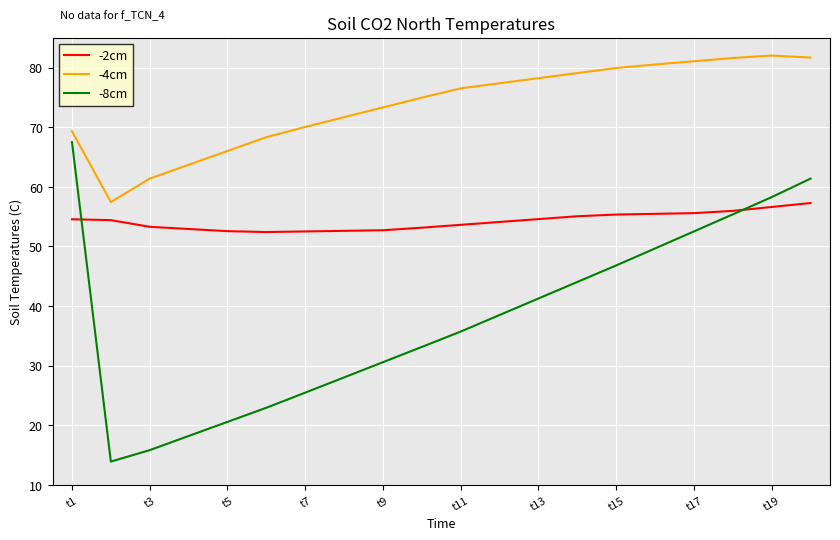

Rank the series by their average value, from lowest to highest.

-8cm, -2cm, -4cm